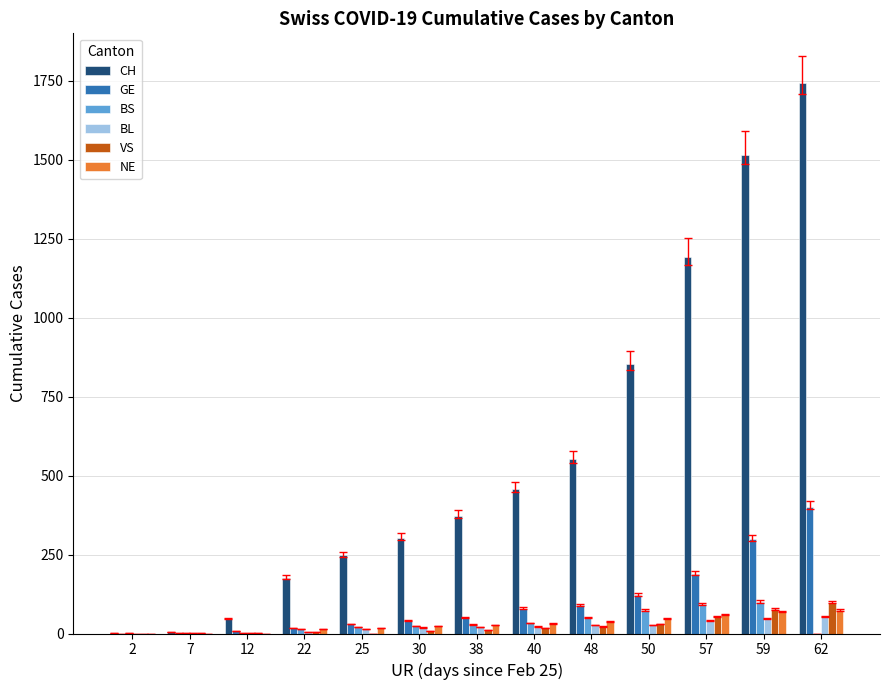

What are all the series names shown in the legend?

CH, GE, BS, BL, VS, NE